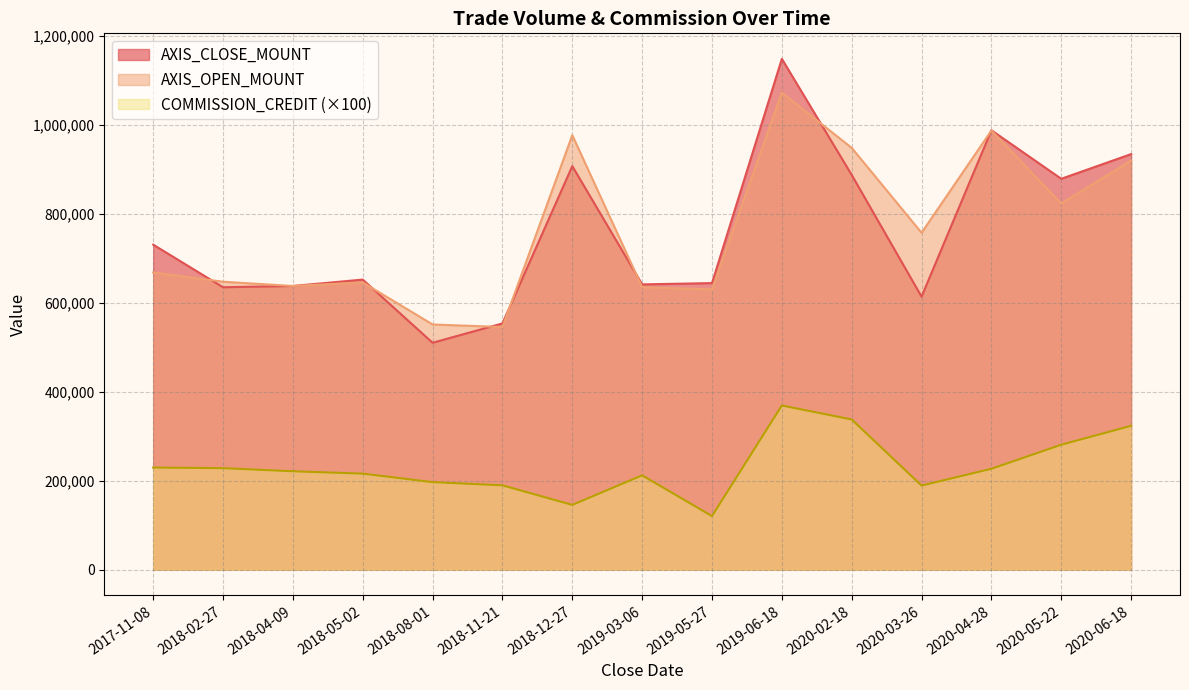

At which category does AXIS_OPEN_MOUNT reach its first local valley?

2018-04-09